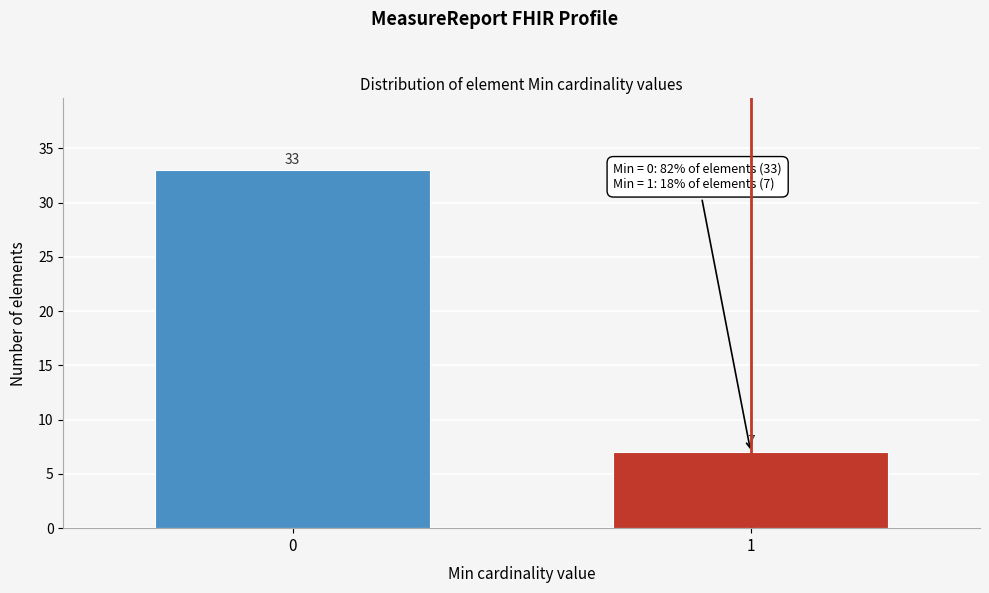

Reading right to left, list all the values displayed in this chart.

7	33